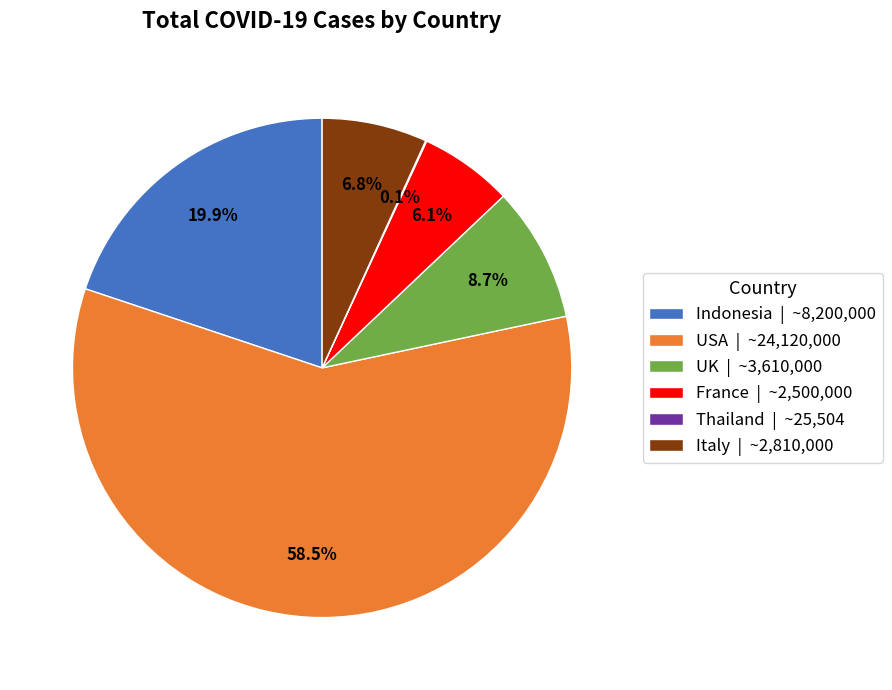

The Indonesia slice represents 20% of the pie. True or false?

True